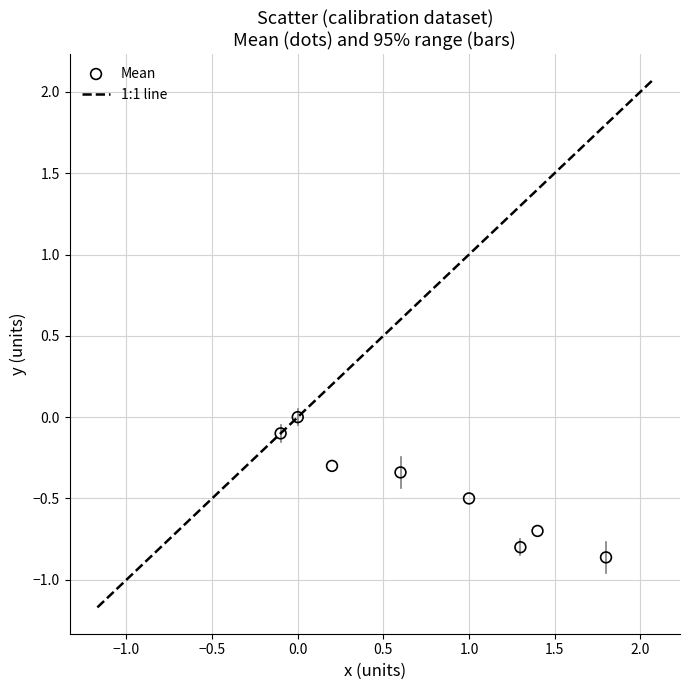

What is the range of X values (max minus min)?

1.9